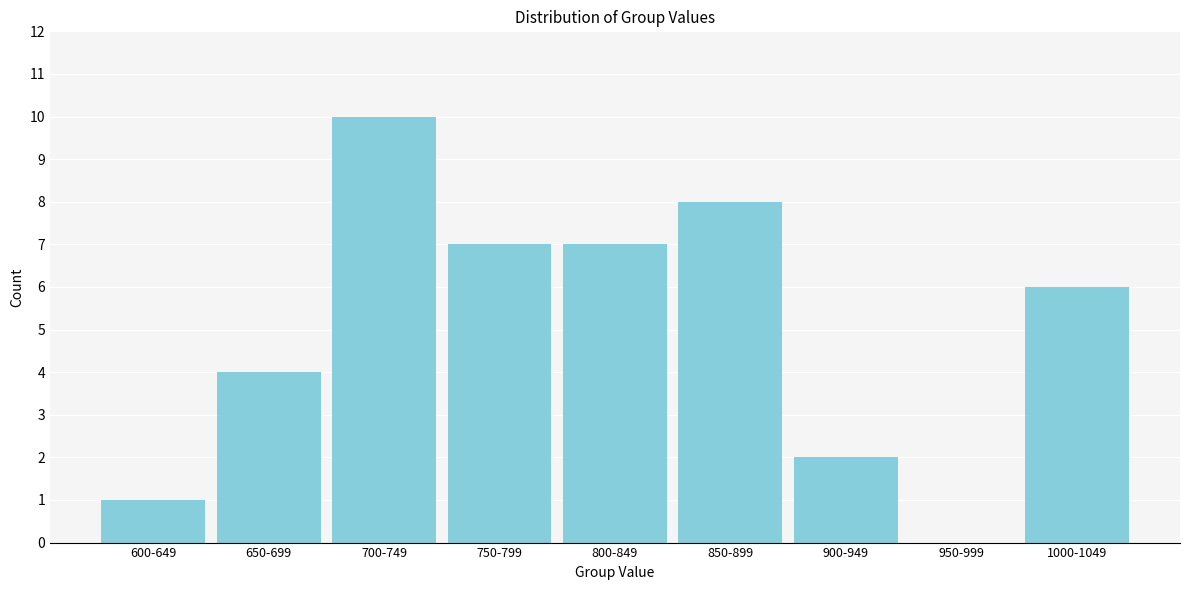

Reading right to left, what are all the values shown in this chart?

1000-1049=6	950-999=0	900-949=2	850-899=8	800-849=7	750-799=7	700-749=10	650-699=4	600-649=1